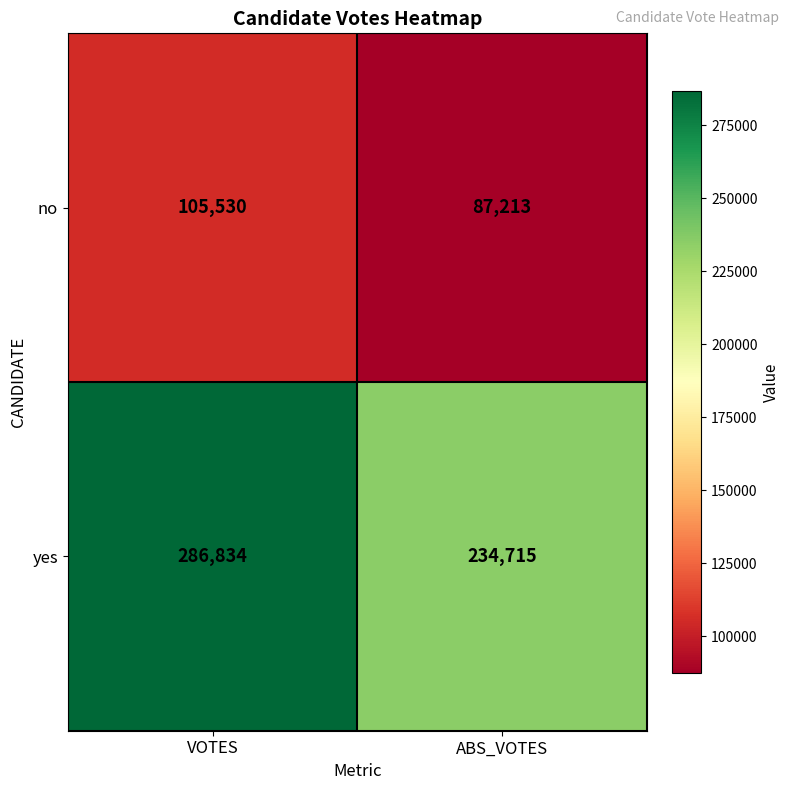

At how many categories does at least one series exceed 271367?

1